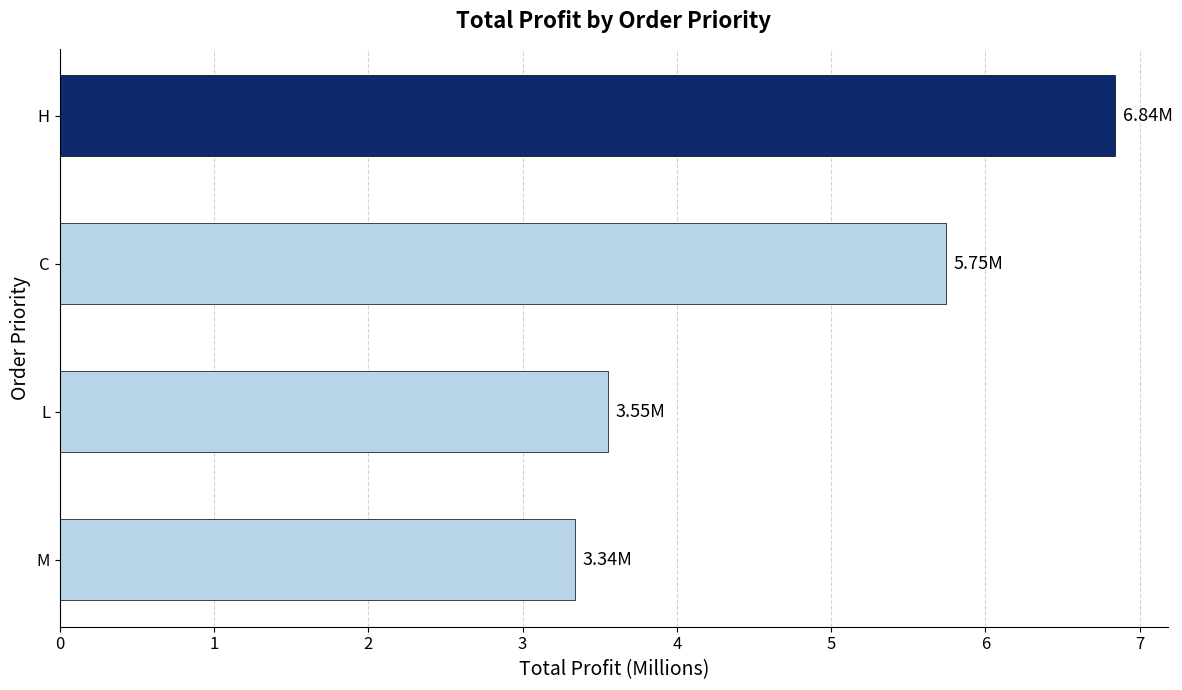

List the labels in order of value, smallest first.

M, L, C, H